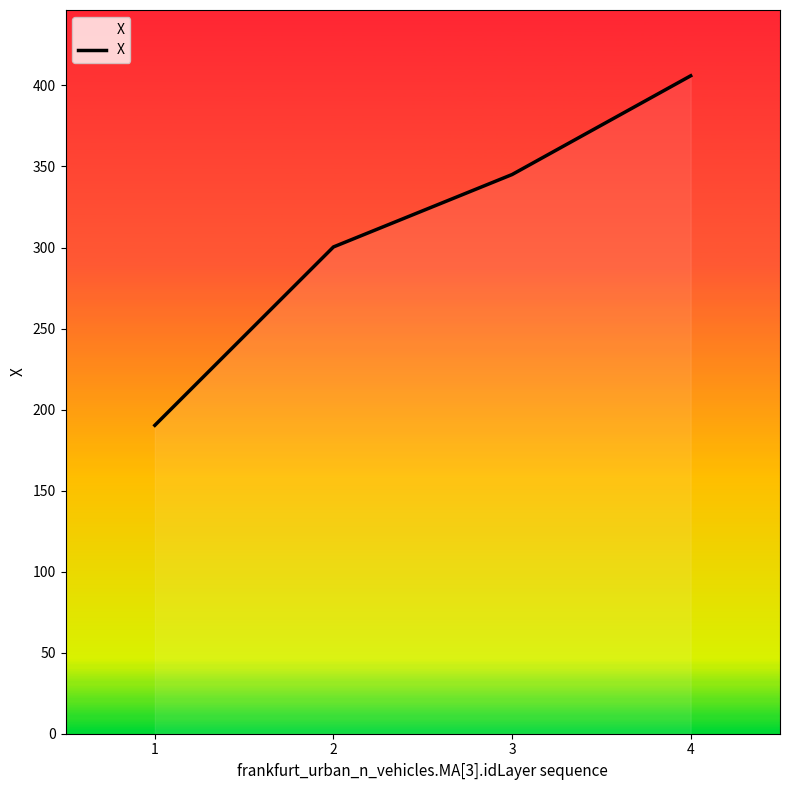

Approximately how many times larger is the value at 1 compared to 3?

0.6